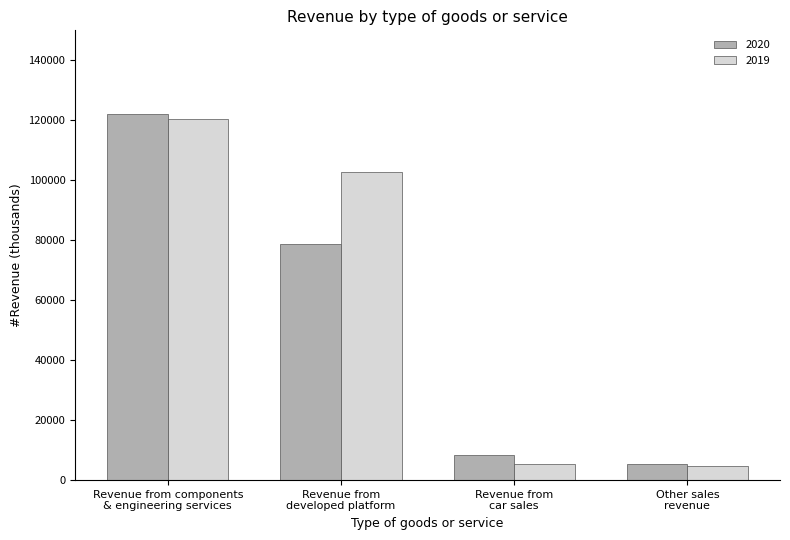

Read the 2019 value at Other sales
revenue, to the nearest 10.

4760